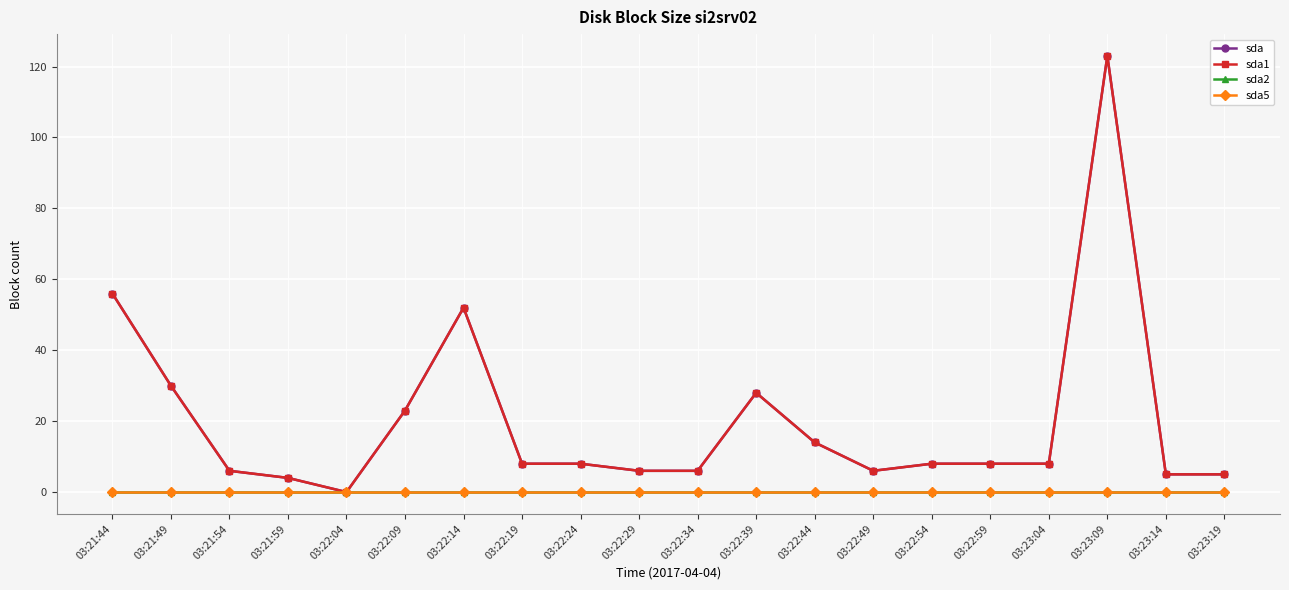

Which series changed the most between 03:22:14 and 03:22:34?

sda